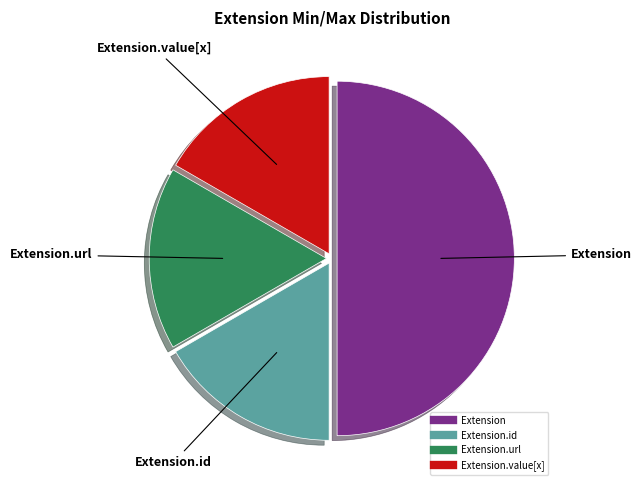

How many segments does this pie chart have?

4